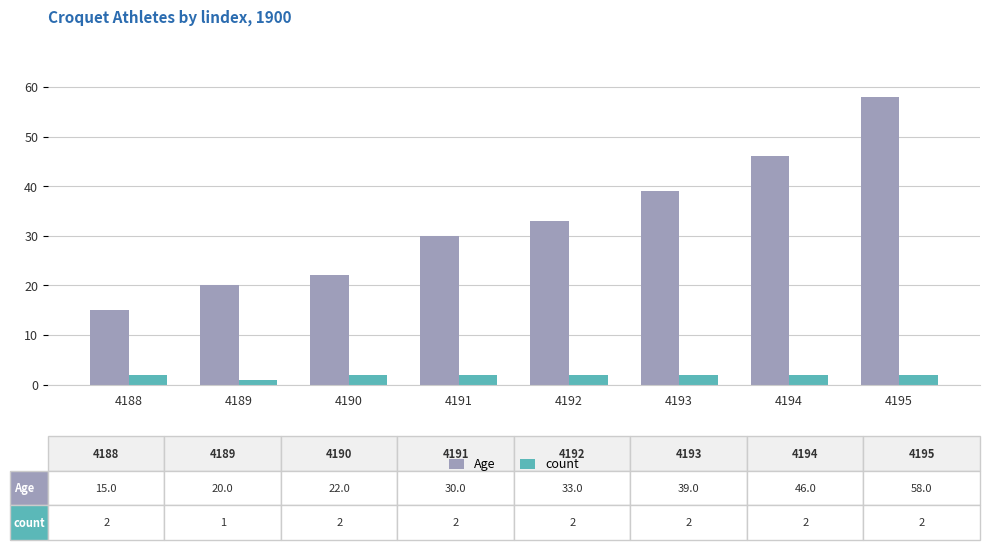

List the series in order of their peak value, highest first.

Age, count